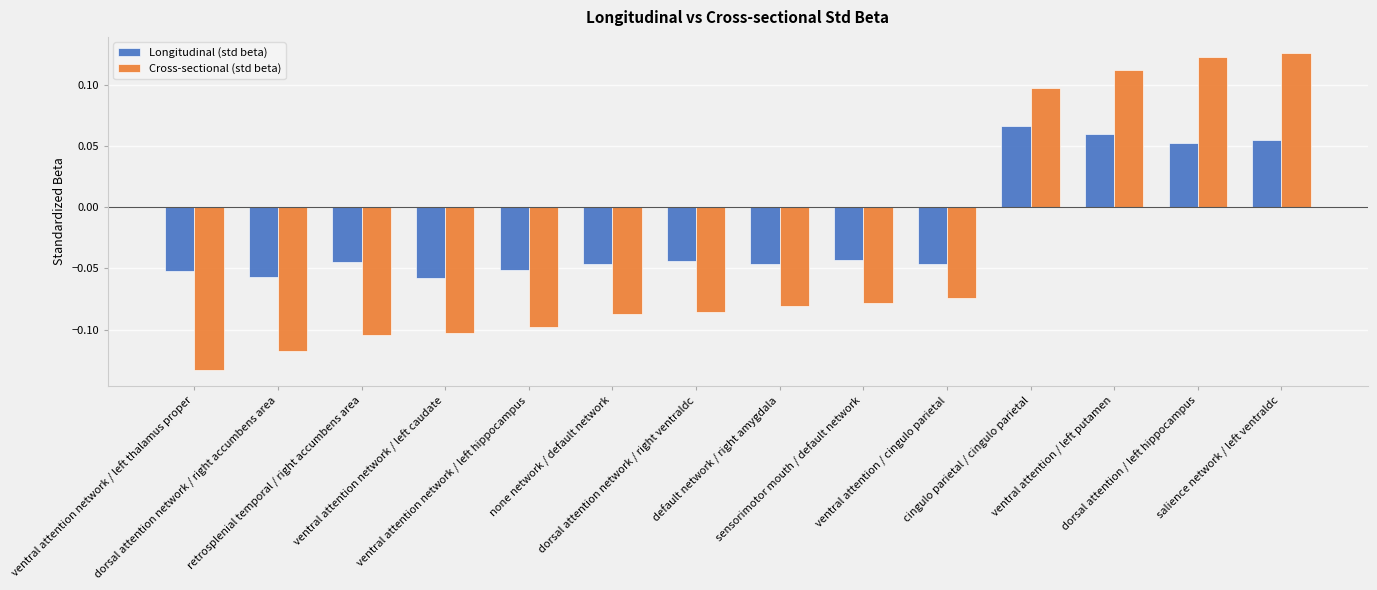

How many values in Cross-sectional (std beta) are above zero?

4